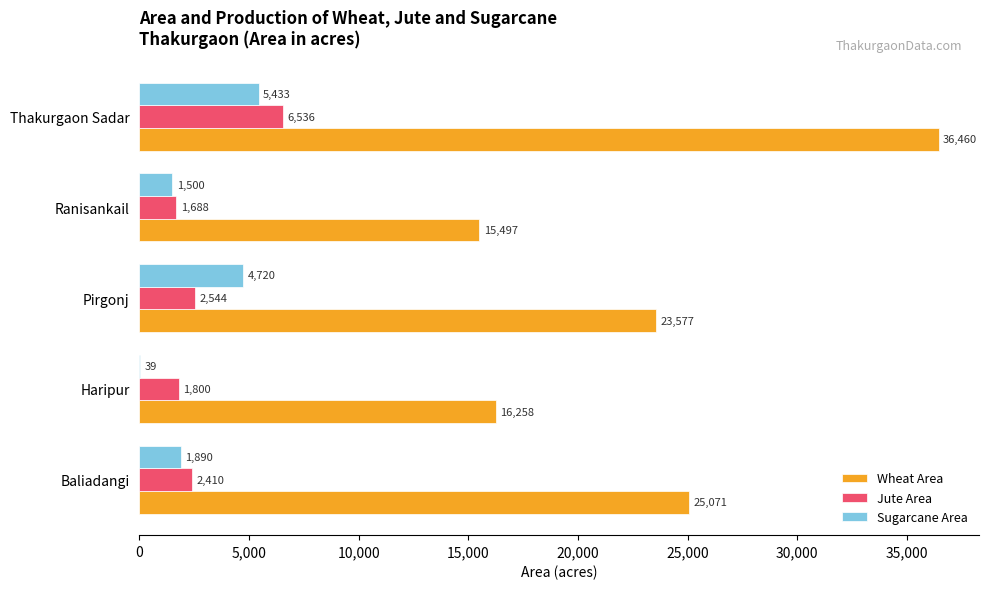

How many data points does each series have?

5